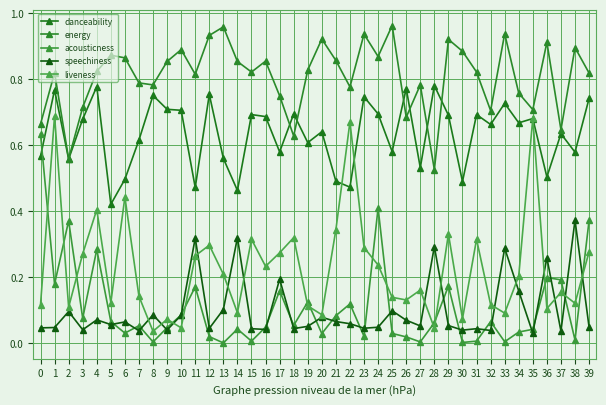

In energy, how many points are lower than both neighbors (excluding endpoints)?

12